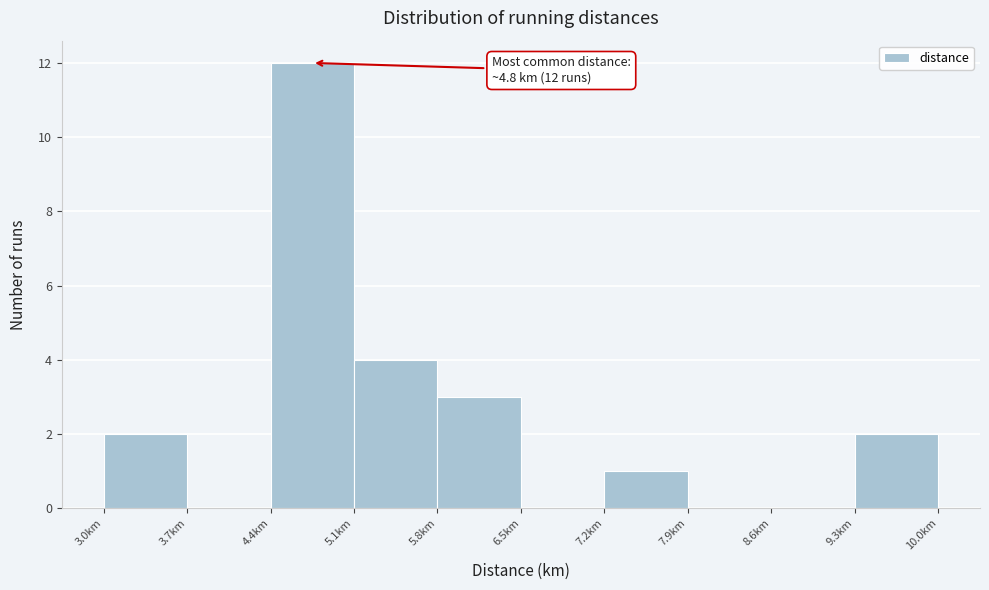

Which range on the x-axis has the tallest bar?

4.4 to 5.1